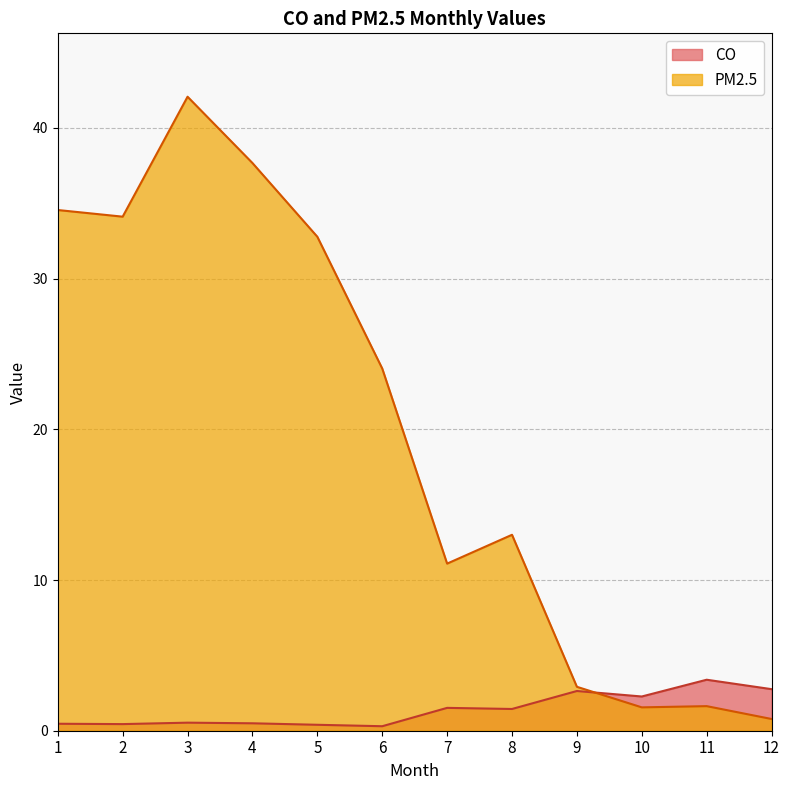

What is the difference between the highest and lowest values at 1?

34.1